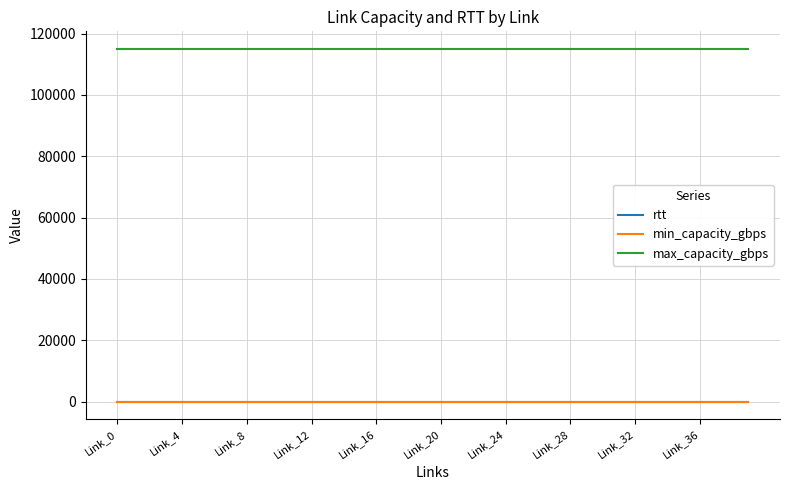

True or false: min_capacity_gbps and max_capacity_gbps intersect in this chart.

False